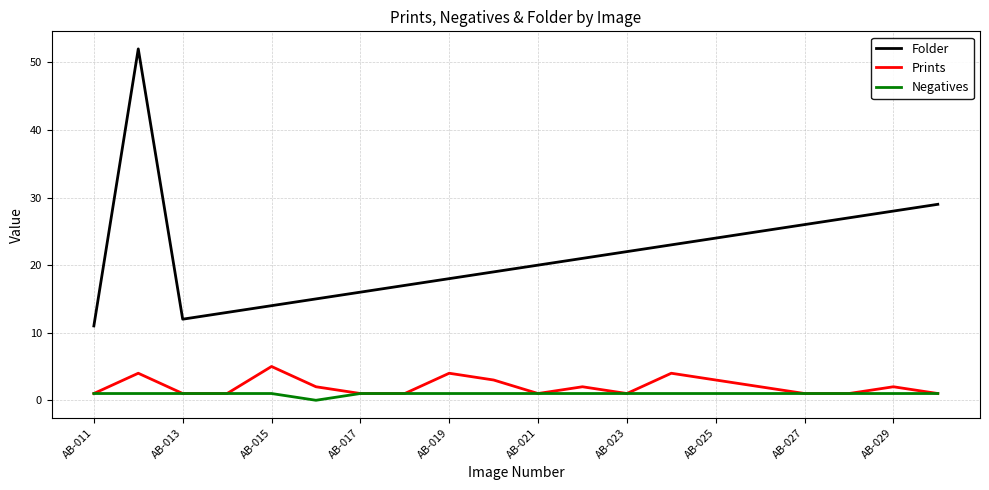

True or false: Folder and Prints cross at least once.

False